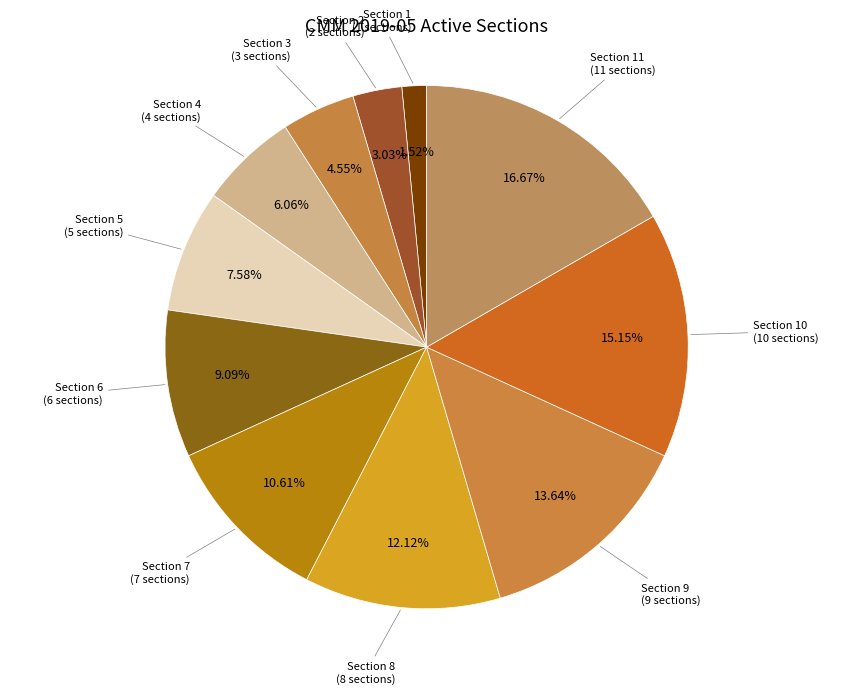

Does any single category account for the majority?

No